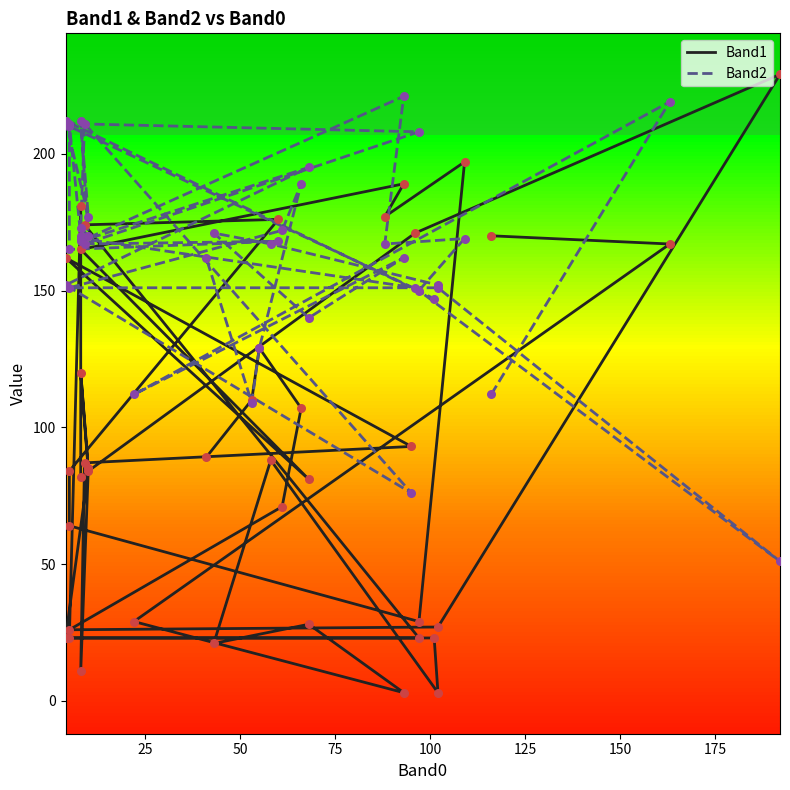

Which series contains the highest Y value?

Band1